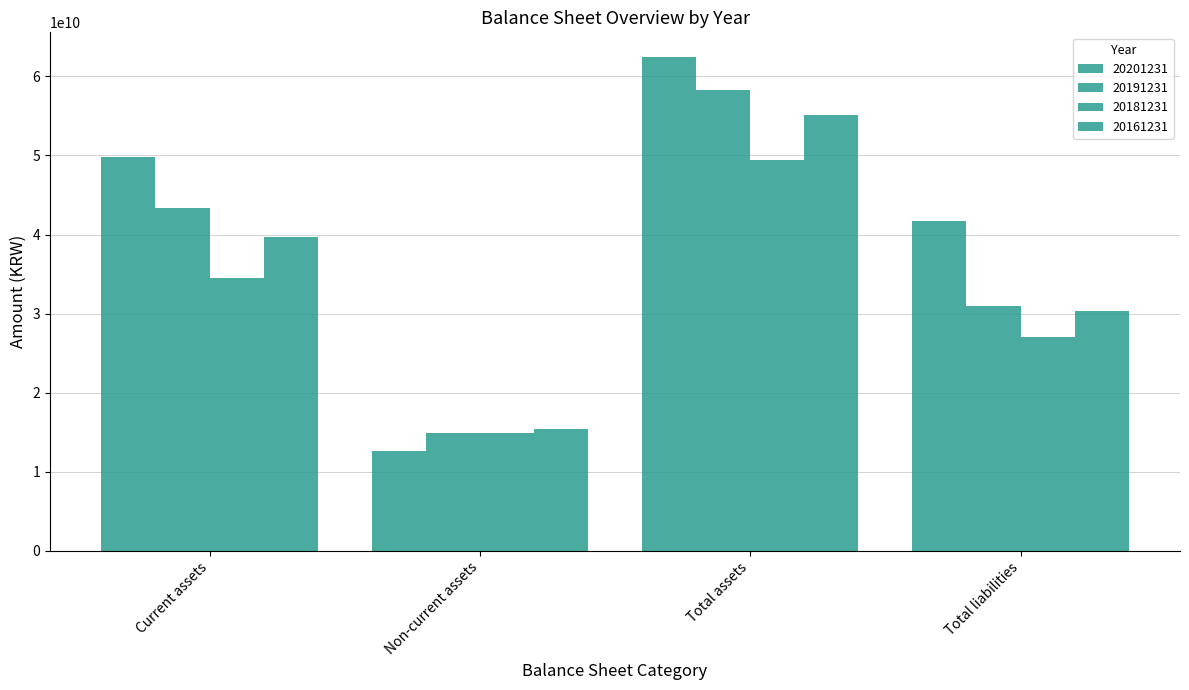

How many data points in 20181231 are less than 34558458844?

2